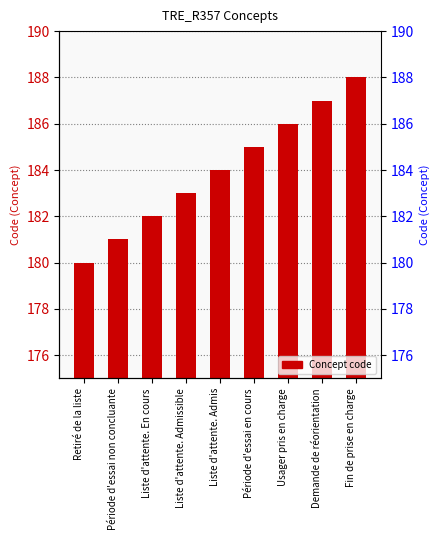

What is the smallest value displayed?

180